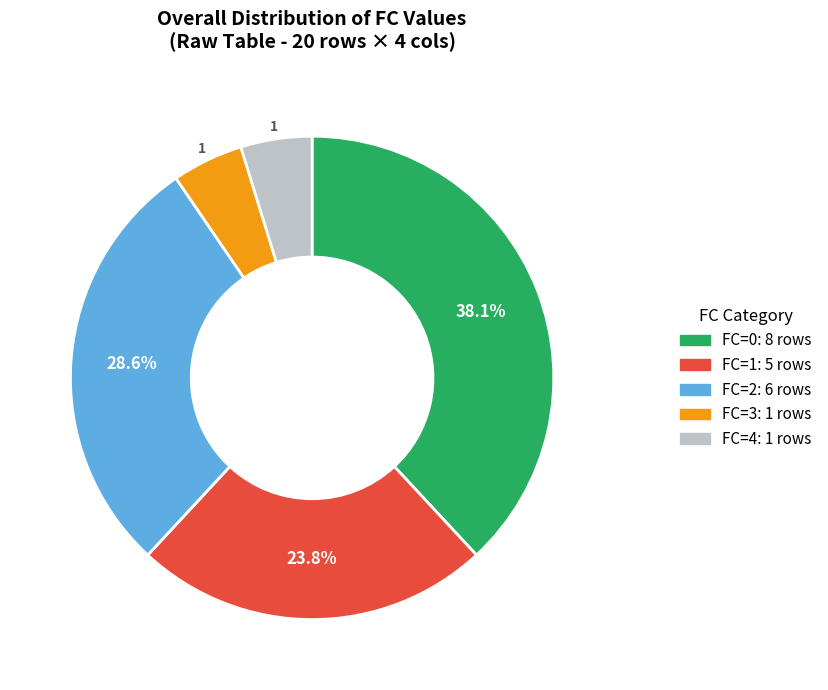

To the nearest percent, what is the combined percentage of FC=3 and FC=0?

43%